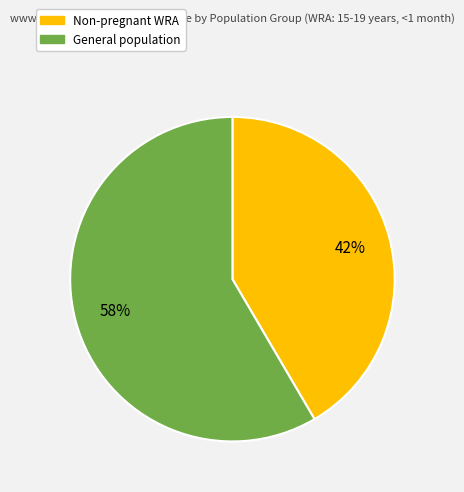

Does any single category account for the majority?

Yes